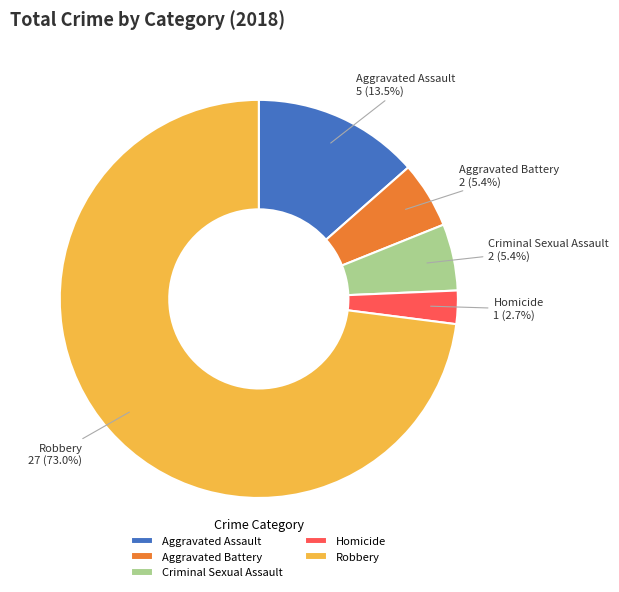

True or false: Aggravated Assault accounts for 5% of the total.

False